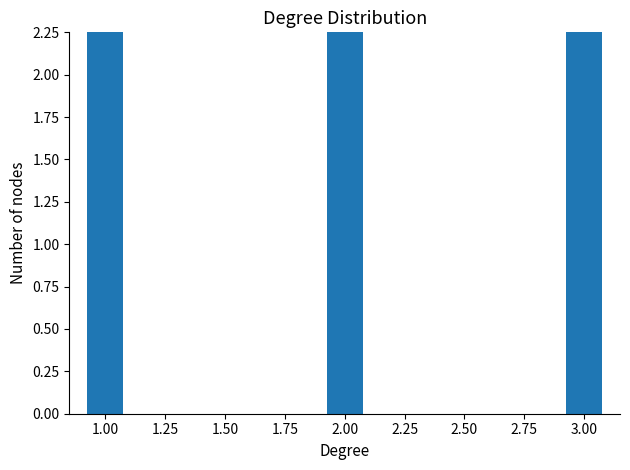

How many values are below 12?

1